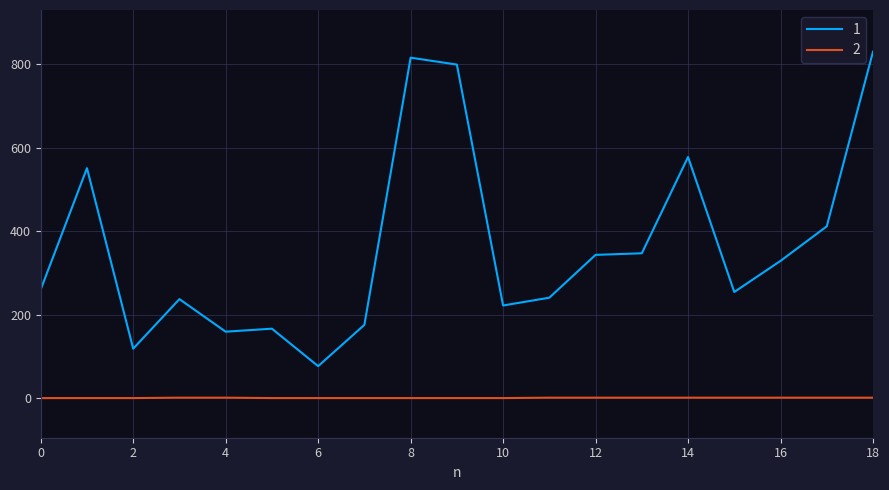

List the series in order of their overall mean, lowest first.

2, 1